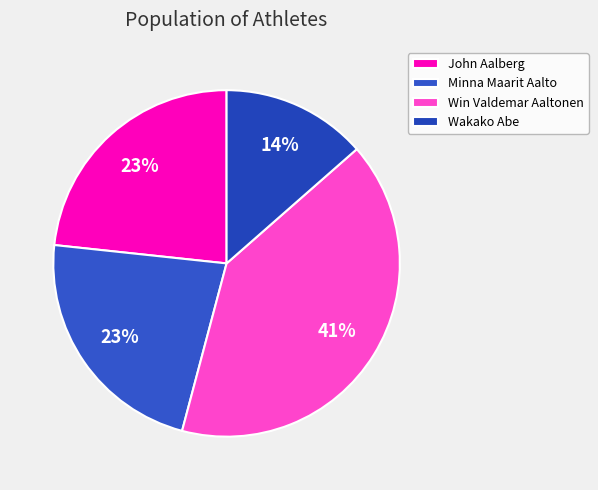

Which has a higher value, John Aalberg or Wakako Abe?

John Aalberg